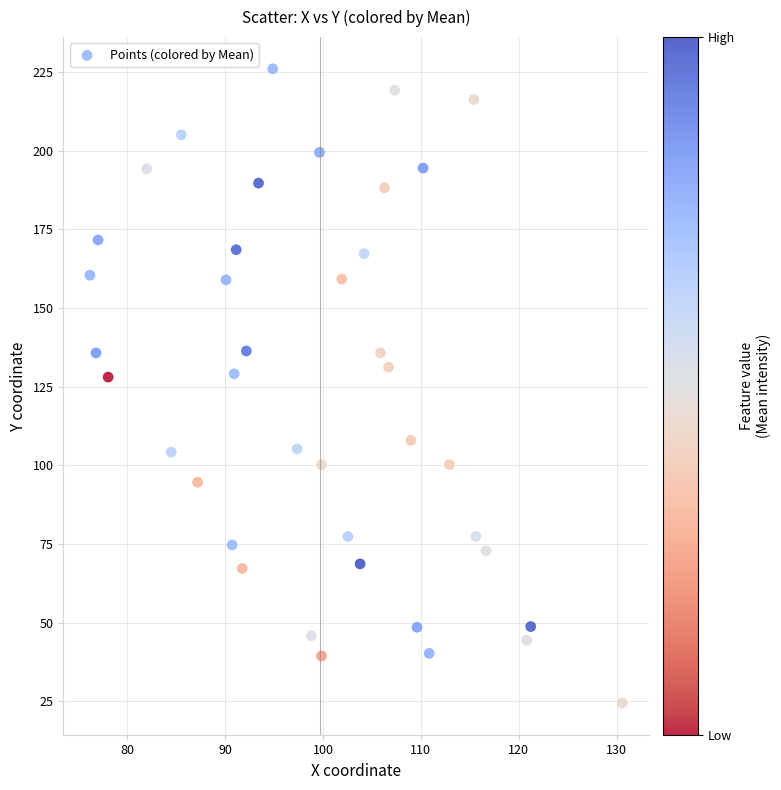

What is the range of X values (max minus min)?

54.4